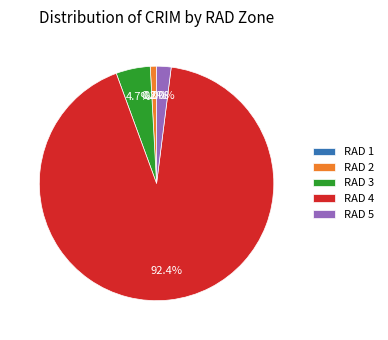

Between RAD 3 and RAD 2, which is larger?

RAD 3